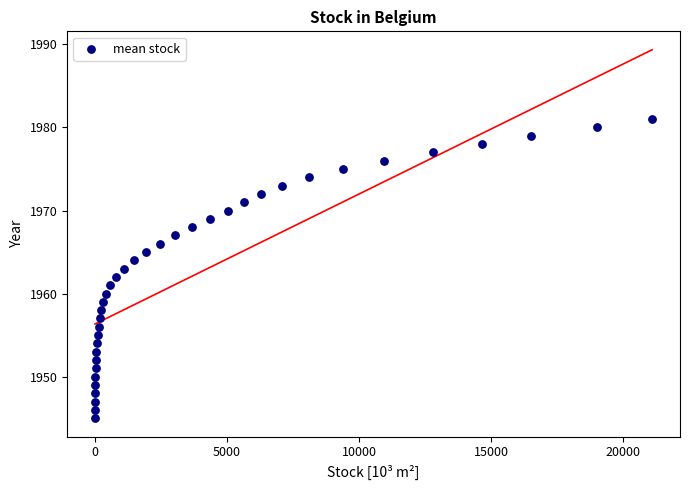

What is the range of Y values (max minus min)?

36